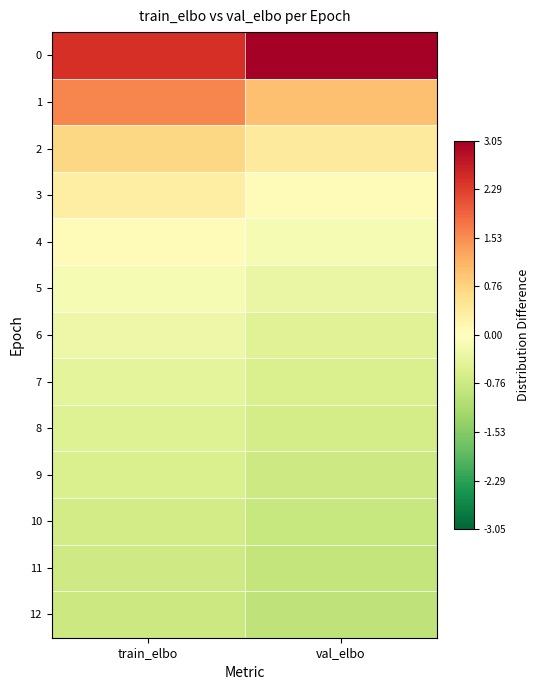

Reading left to right, what are all the values shown in this chart?

0: train_elbo=2.5	val_elbo=3.1
1: train_elbo=1.6	val_elbo=1.0
2: train_elbo=0.7	val_elbo=0.4
3: train_elbo=0.3	val_elbo=0.1
4: train_elbo=0.1	val_elbo=-0.1
5: train_elbo=-0.1	val_elbo=-0.3
6: train_elbo=-0.3	val_elbo=-0.5
7: train_elbo=-0.4	val_elbo=-0.6
8: train_elbo=-0.5	val_elbo=-0.7
9: train_elbo=-0.6	val_elbo=-0.8
10: train_elbo=-0.7	val_elbo=-0.8
11: train_elbo=-0.7	val_elbo=-0.9
12: train_elbo=-0.8	val_elbo=-0.9